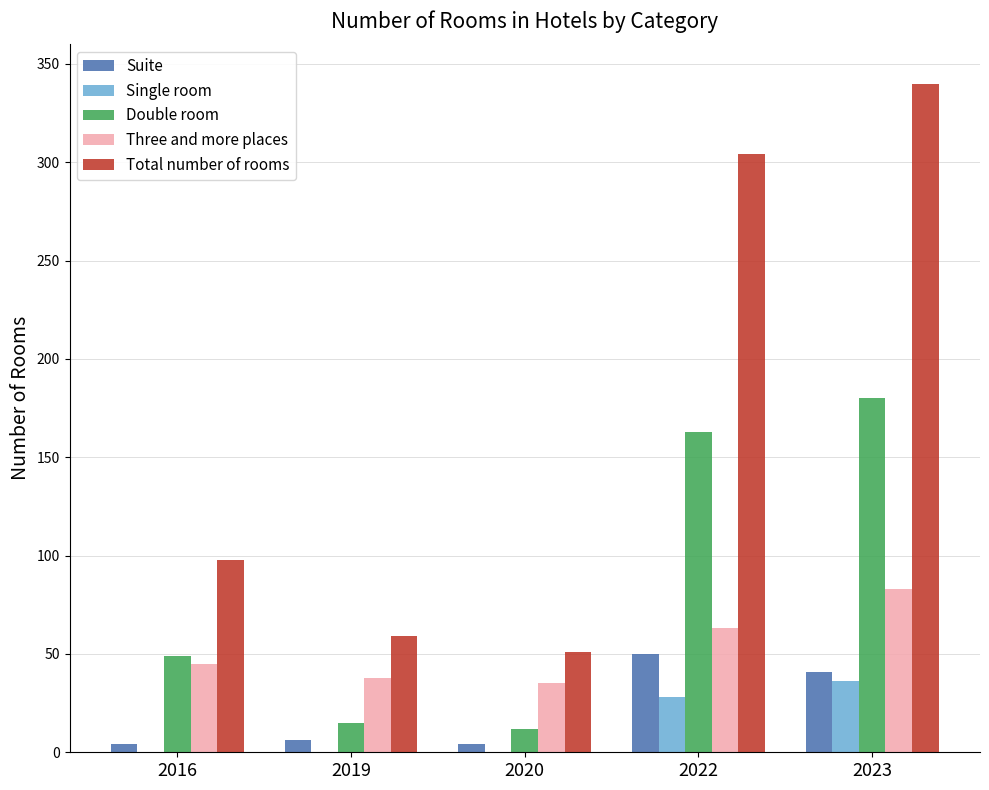

True or false: Three and more places has a value of 57 at 2020.

False